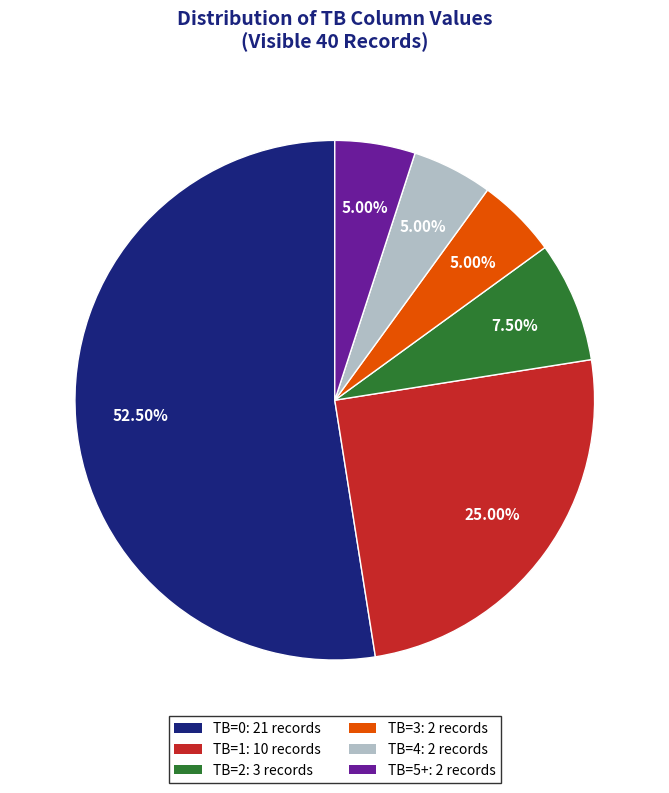

Count the number of slices in the pie.

6